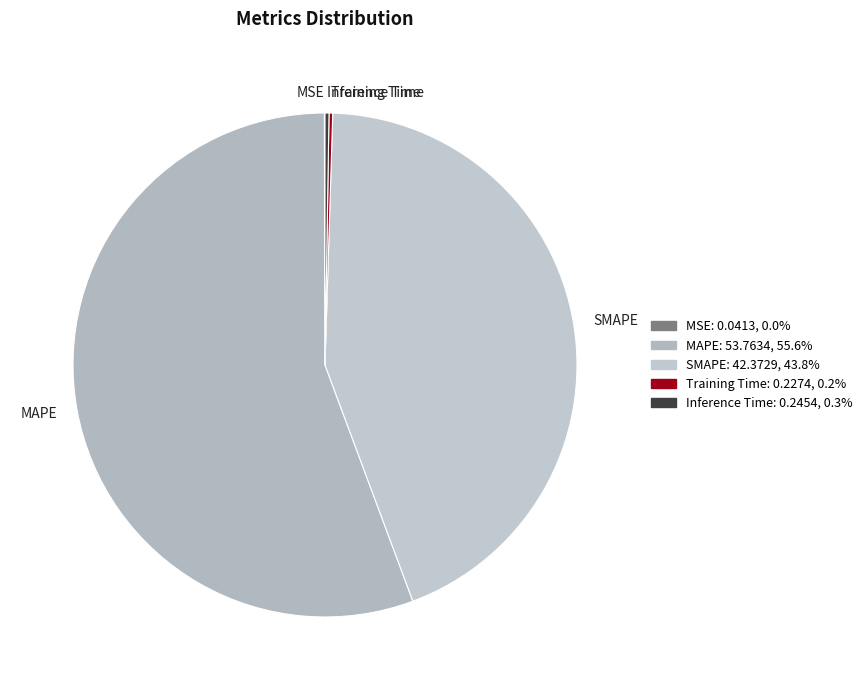

What is the majority slice?

MAPE